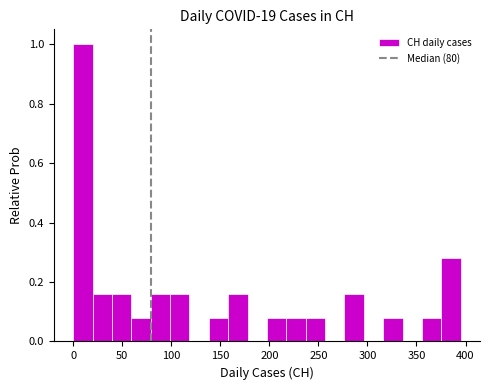

Around what value on the x-axis is the tallest bar? Give the approximate position of its centre, as read against the axis.

10